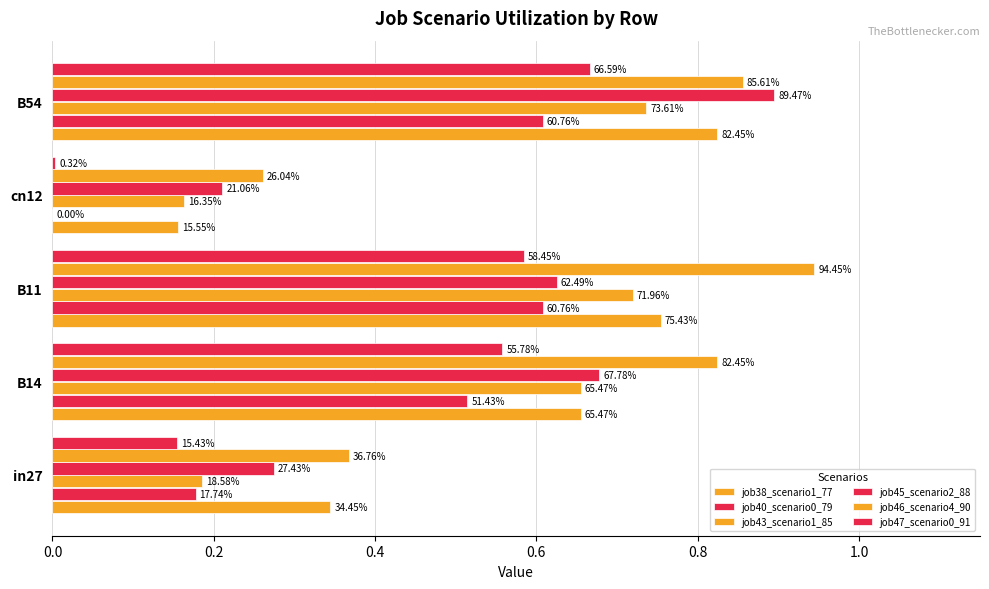

Rank the series by their maximum value, from lowest to highest.

job40_scenario0_79, job47_scenario0_91, job43_scenario1_85, job38_scenario1_77, job45_scenario2_88, job46_scenario4_90